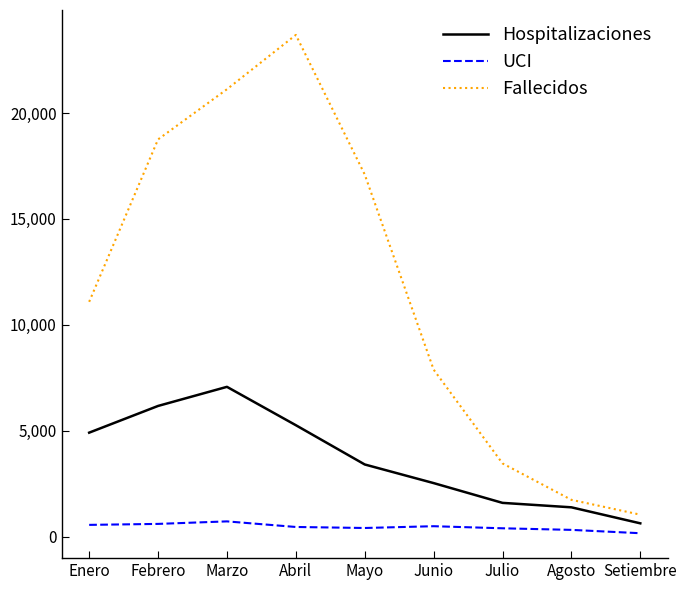

At which label is Fallecidos closest to 12361?

Enero